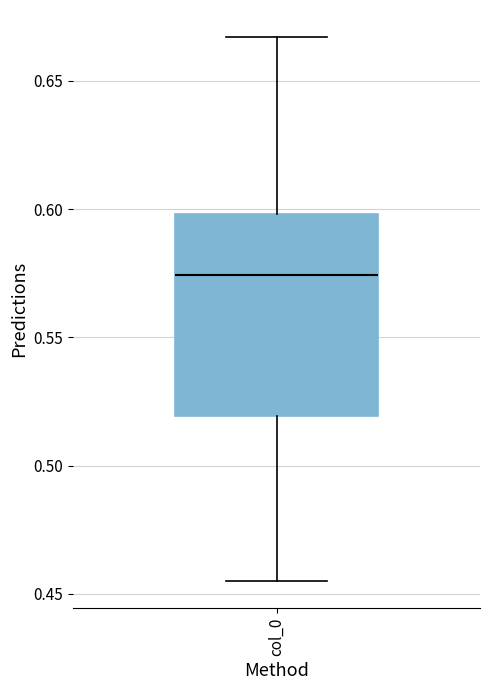

Read this box plot against the y-axis: the position of the median line, the range covered by the box, and the ends of both whiskers. The values are not printed on the chart, so give them approximately, as read against the axis.

median 0.575, box 0.520 to 0.600, whiskers 0.455 to 0.665